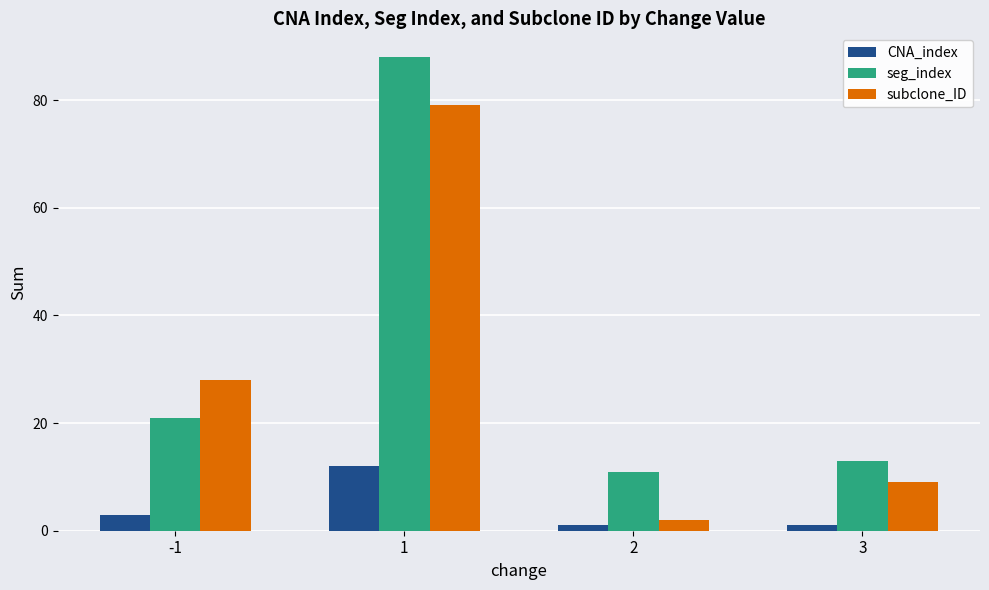

What is the maximum value for CNA_index?

12